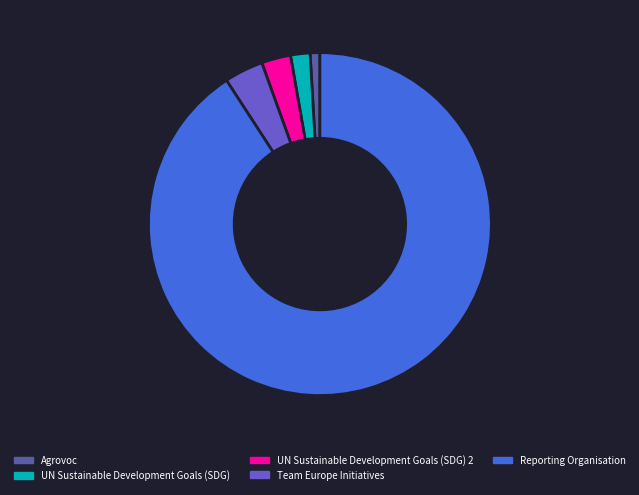

How many slices are in this pie chart?

5